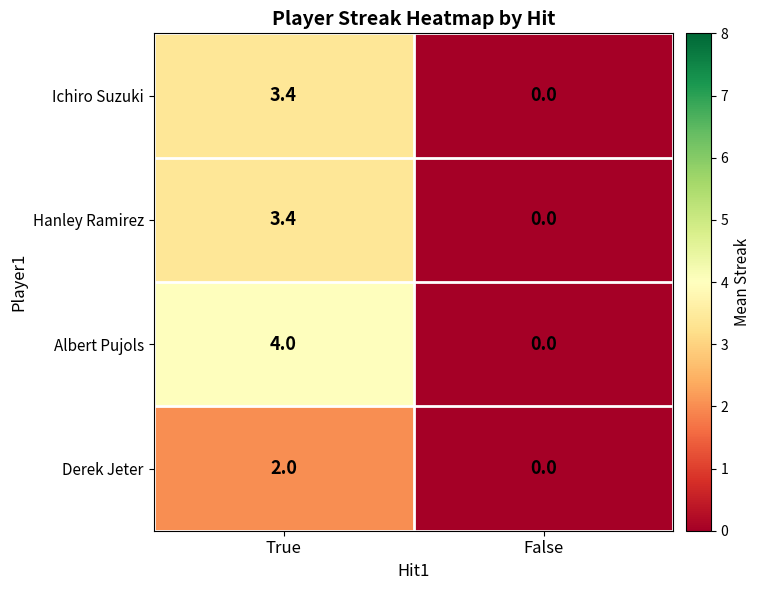

What is the average value of the Derek Jeter series?

1.0